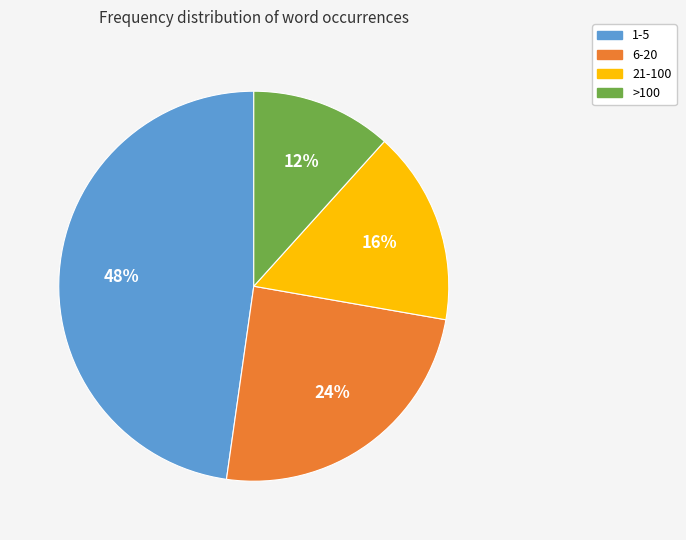

Is the sum of 6-20 and 1-5 greater than half?

Yes